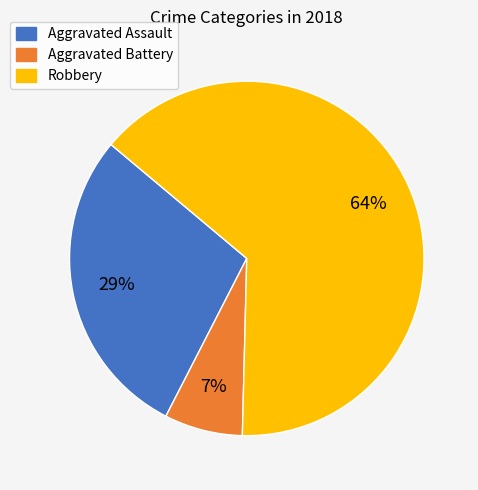

Does Aggravated Assault account for over 50% of the chart?

No